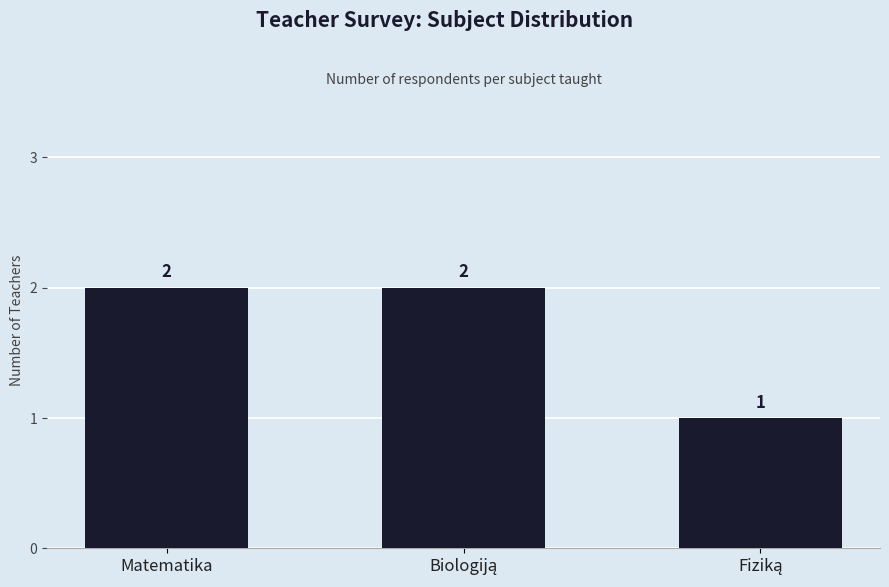

Reading right to left, what are all the values shown in this chart?

1	2	2